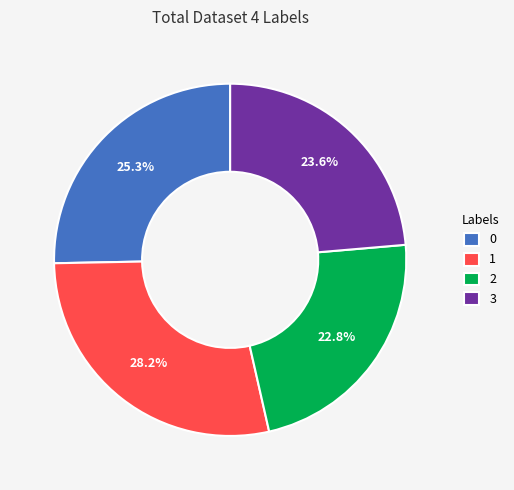

How many slices are in this pie chart?

4